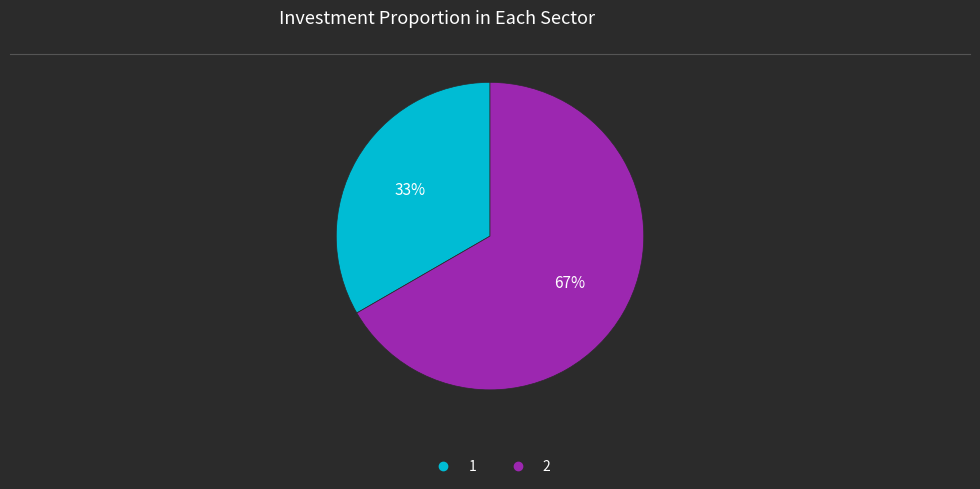

Between 2 and 1, which is larger?

2